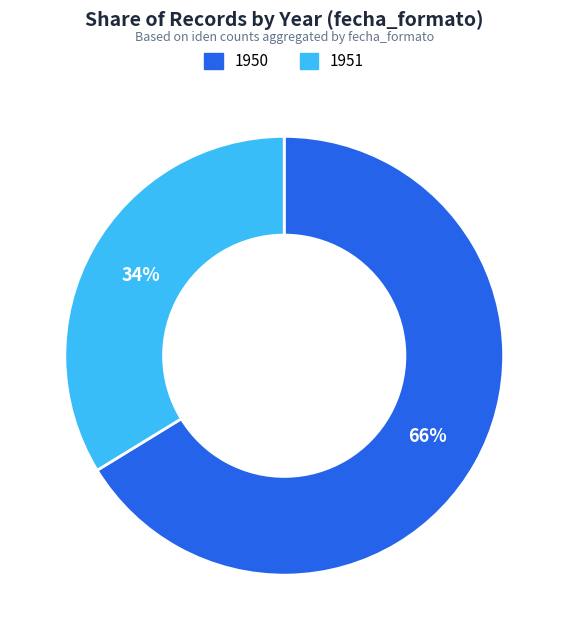

Does any single category account for the majority?

Yes